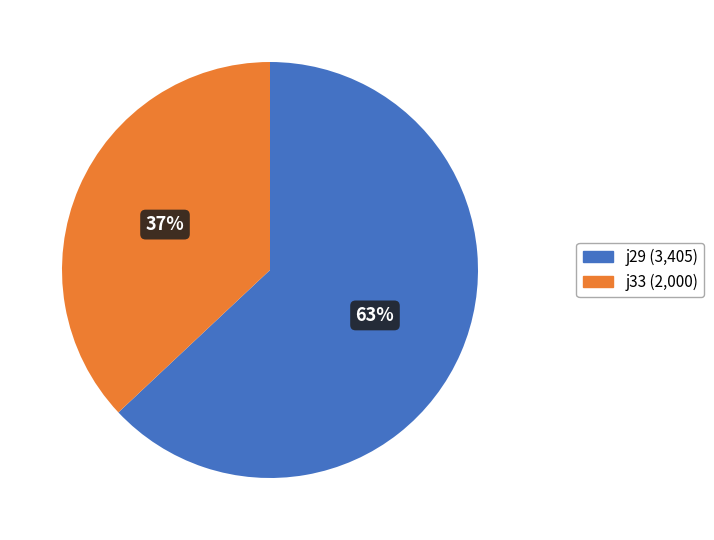

Between j29 and j33, which is larger?

j29